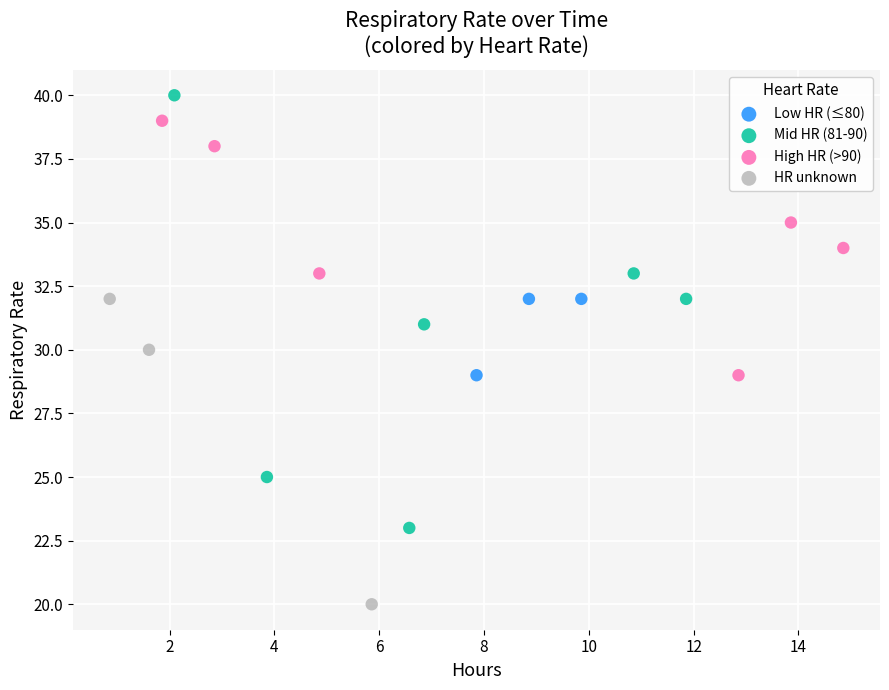

Which series reaches the maximum Y coordinate?

Mid HR (81-90)